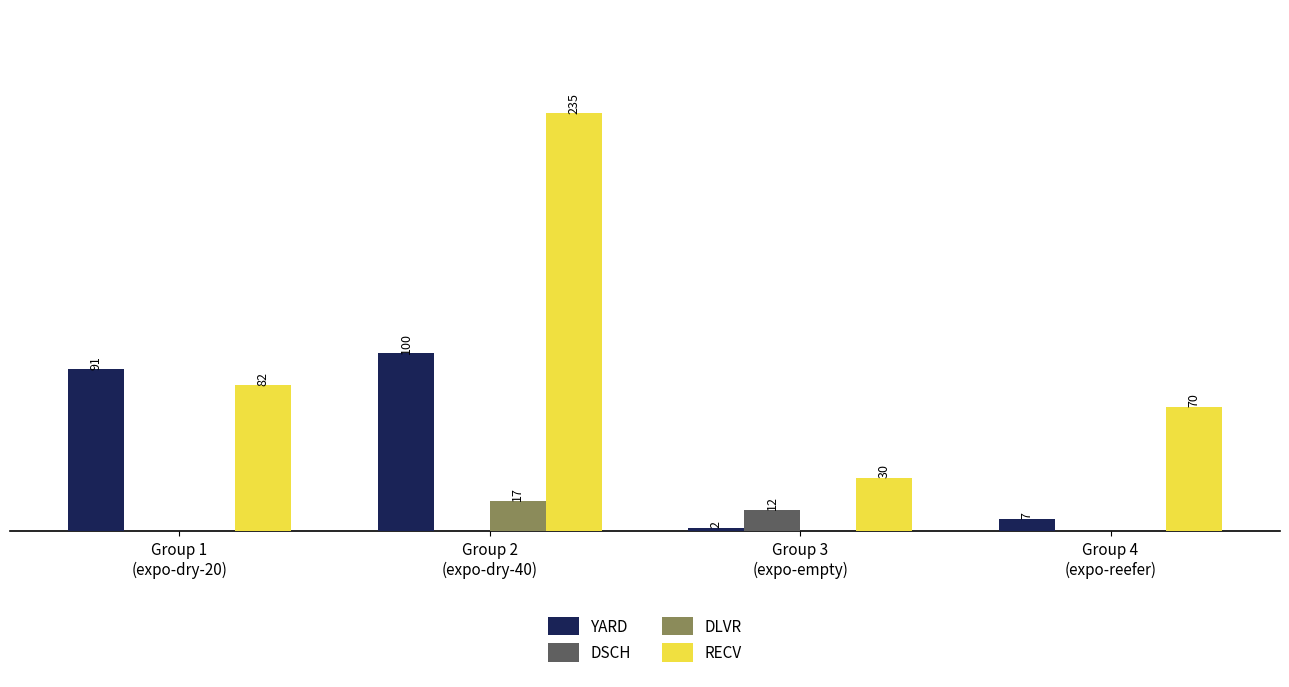

Which series has the largest total across all categories?

RECV